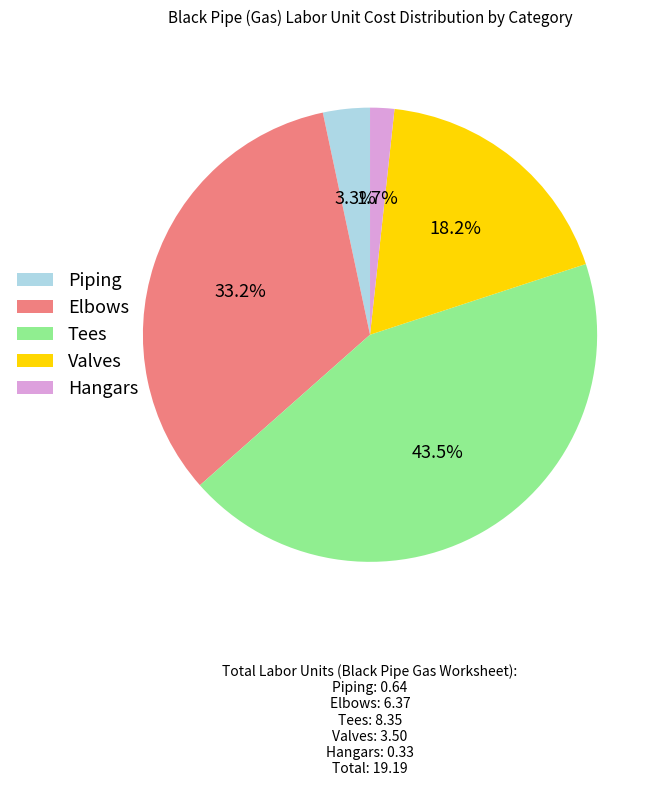

Is the sum of Hangars and Valves greater than half?

No